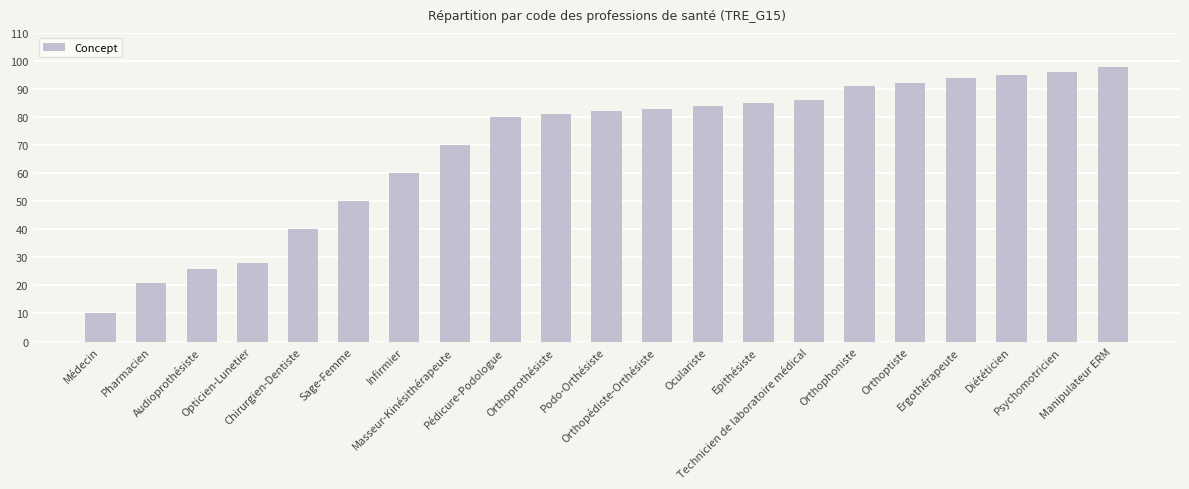

Where is the data nearest to the value 54?

Sage-Femme